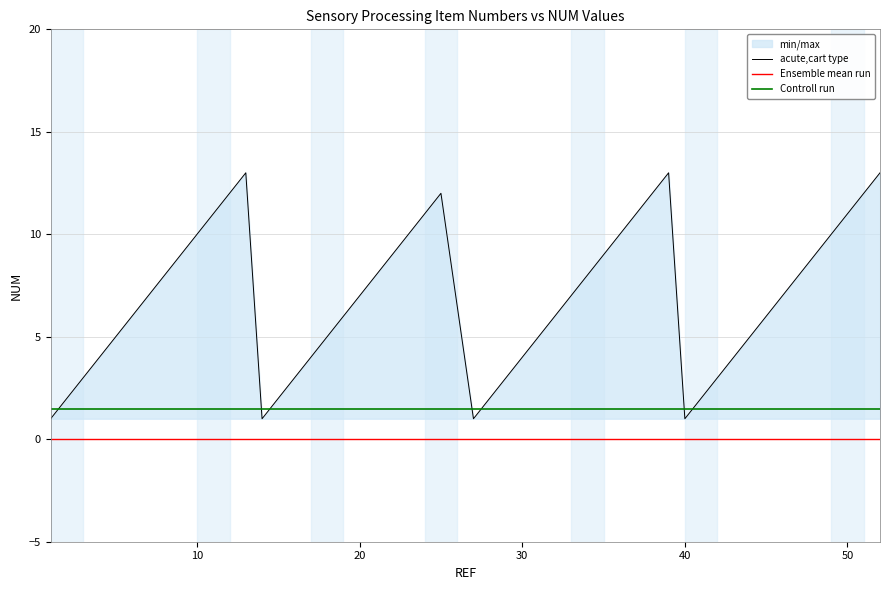

What is the change in value from 35 to 52?

+4